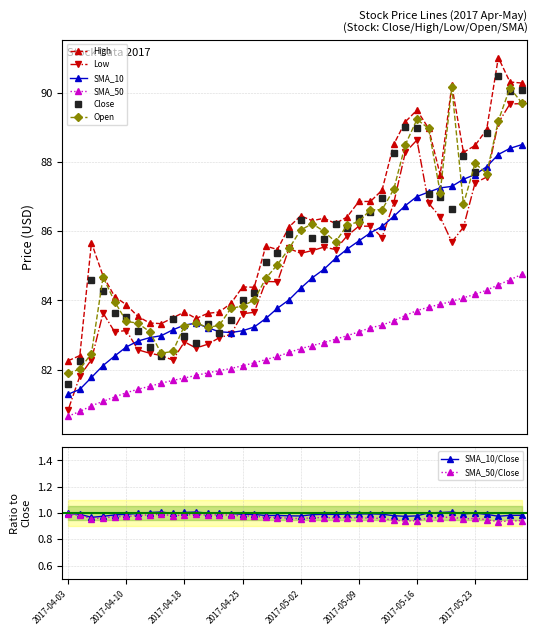

Which has a higher value, 2017-05-26 or 2017-05-22?

2017-05-26